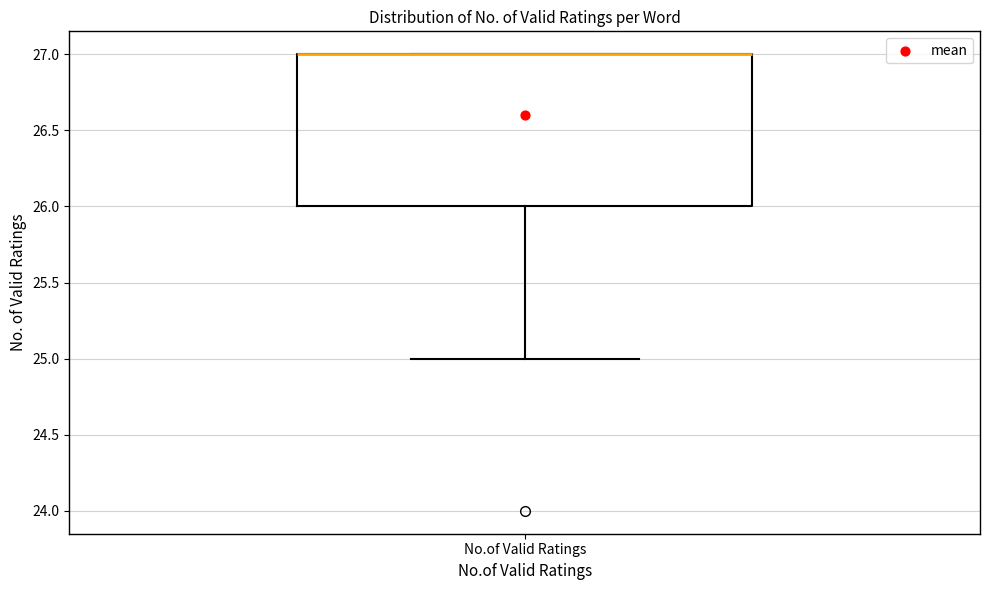

Read this box plot against the y-axis: the position of the median line, the range covered by the box, and the ends of both whiskers. The values are not printed on the chart, so give them approximately, as read against the axis.

median 27 (drawn on the box's upper edge), box 26 to 27, whiskers 25 to 27